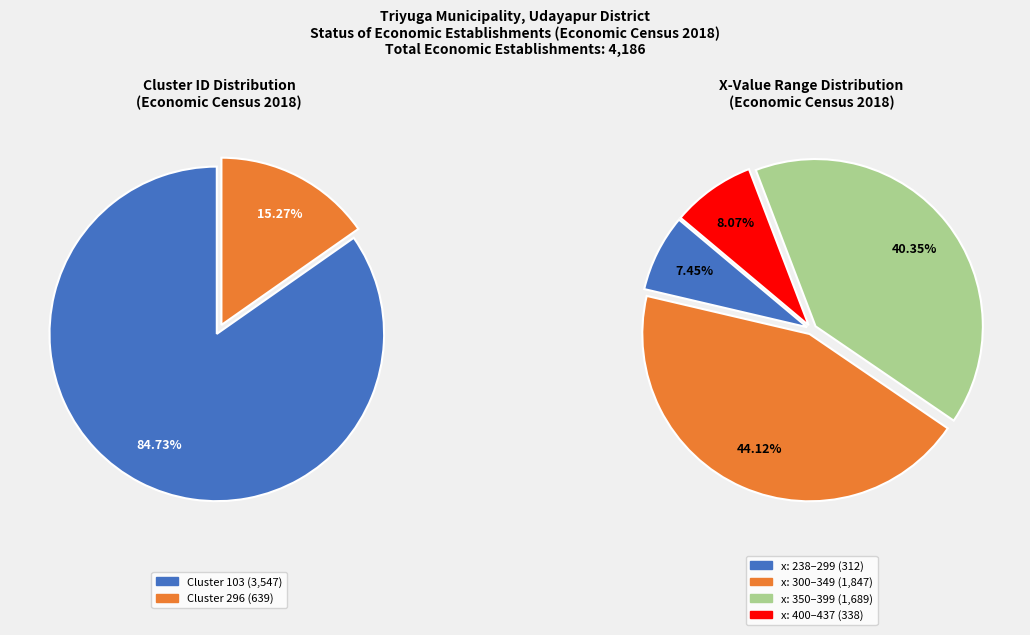

To the nearest percent, what is the average slice percentage?

50%